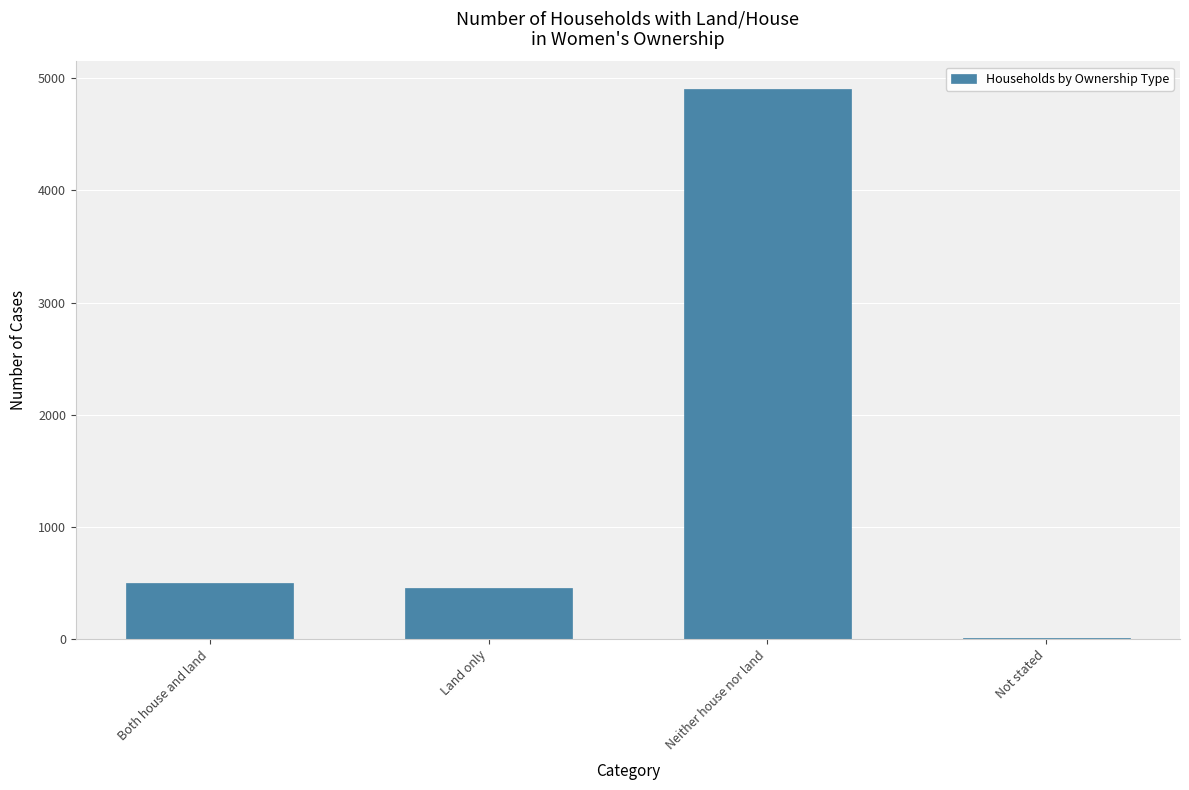

Which category has the highest value across all series?

Neither house nor land